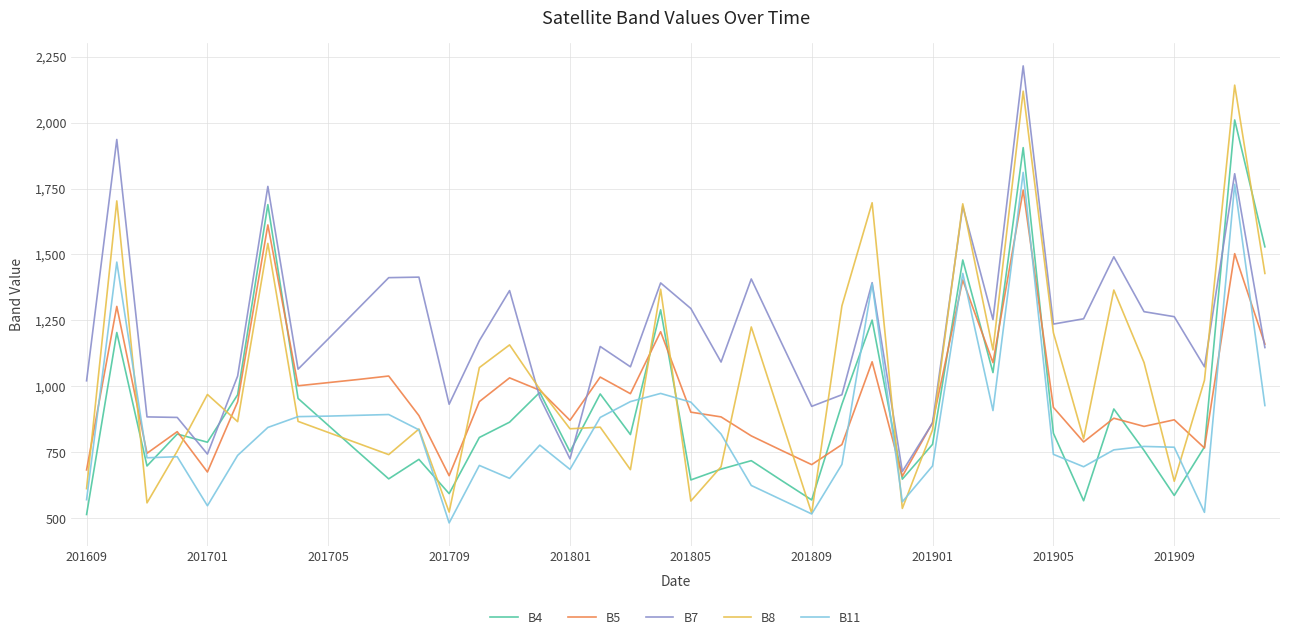

Which series has the largest total across all categories?

B7